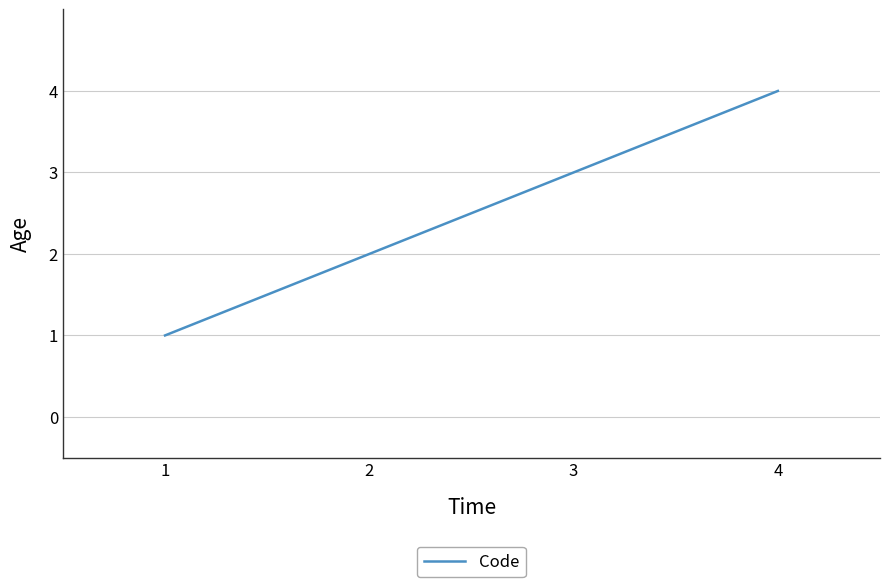

List the labels in order of value, largest first.

4, 3, 2, 1